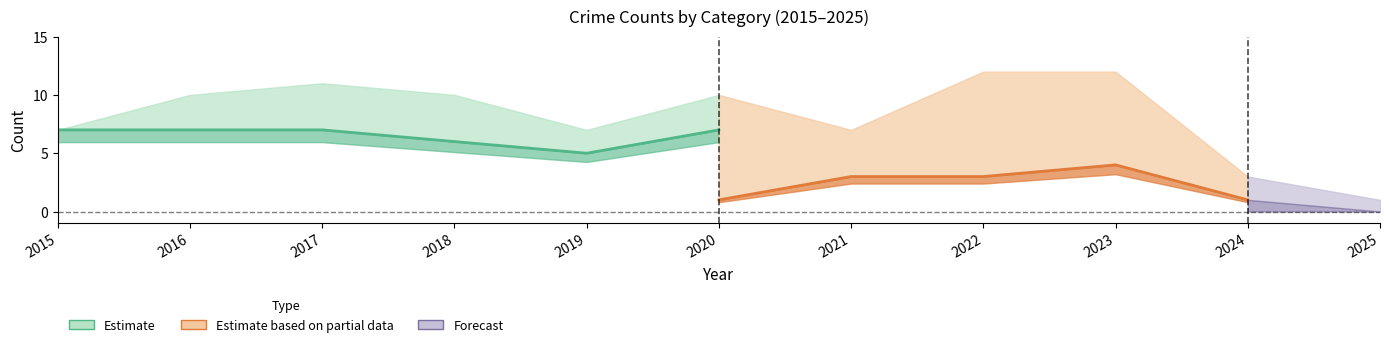

What value does the Total series have at 2016, to the nearest 10?

10